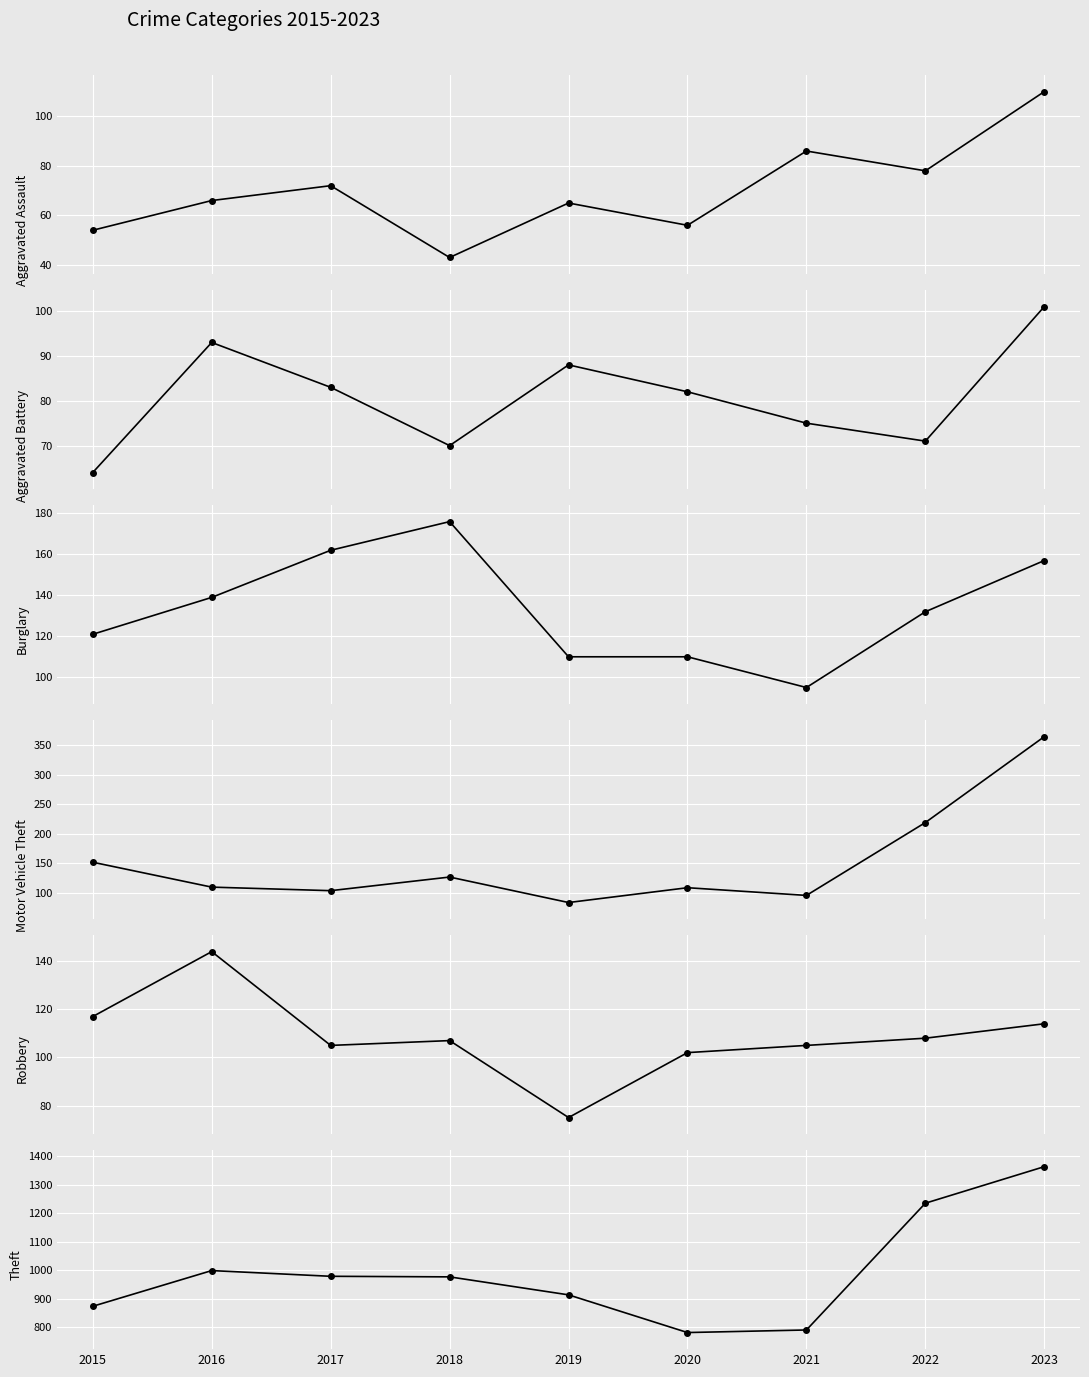

At which category does Motor Vehicle Theft reach its first local peak?

2018